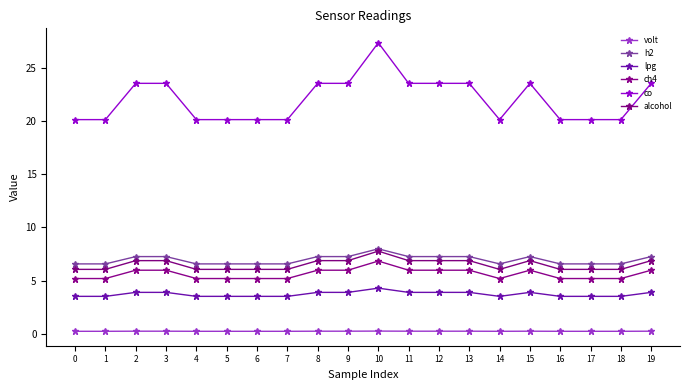

True or false: ch4 and alcohol intersect in this chart.

False